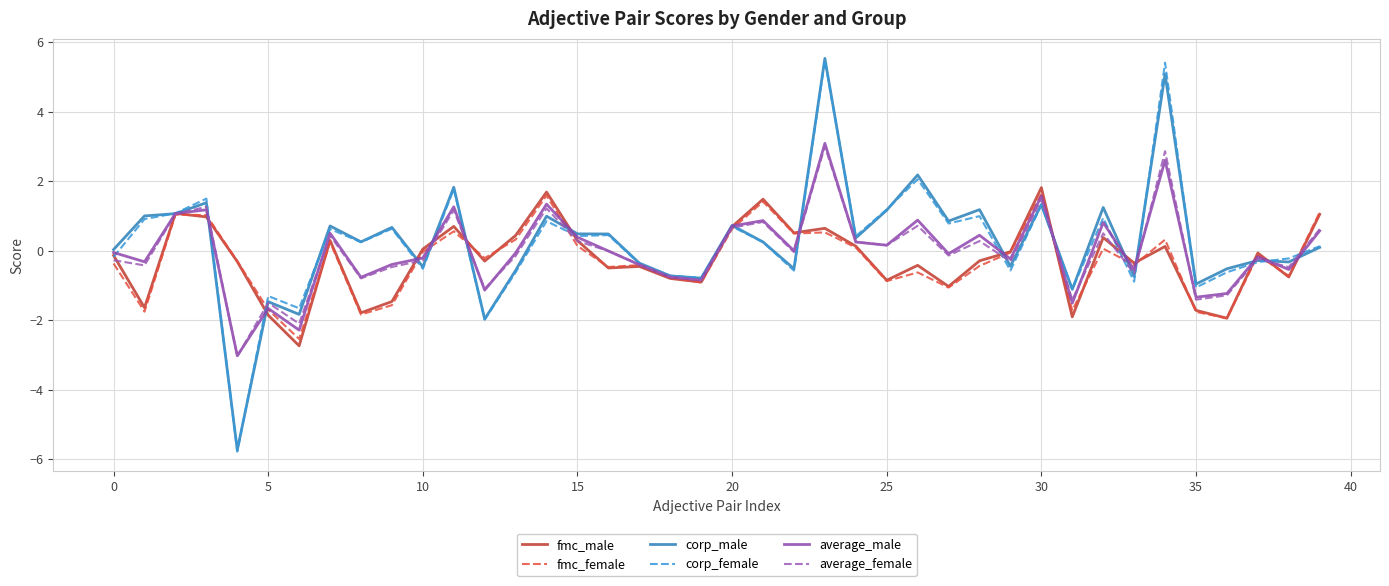

In fmc_female, how many points are higher than both neighbors (excluding endpoints)?

12